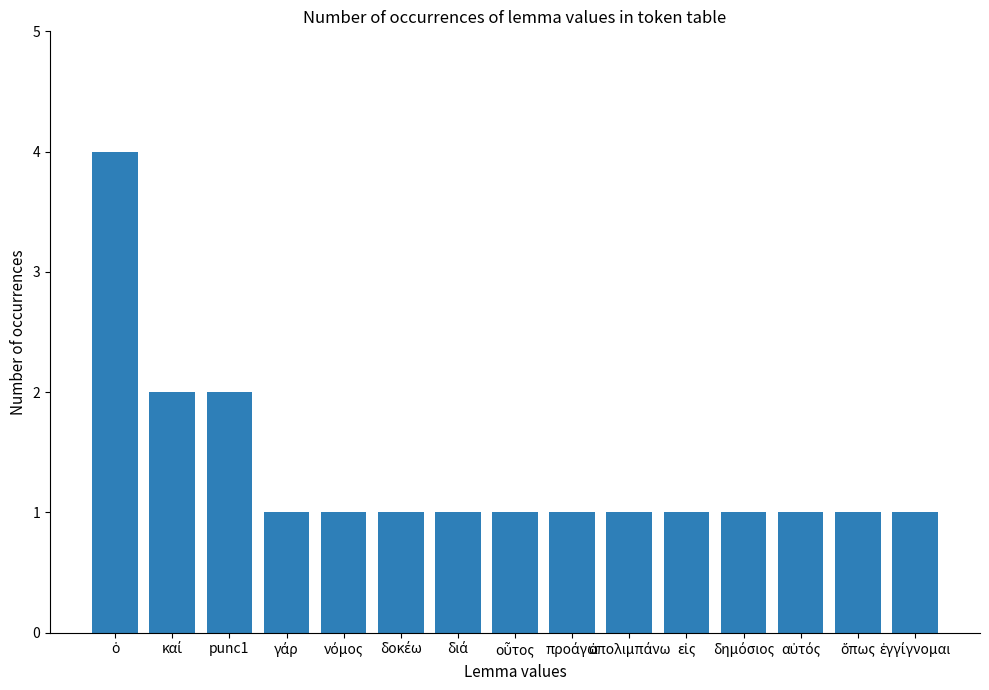

What is the maximum value shown in the chart?

4